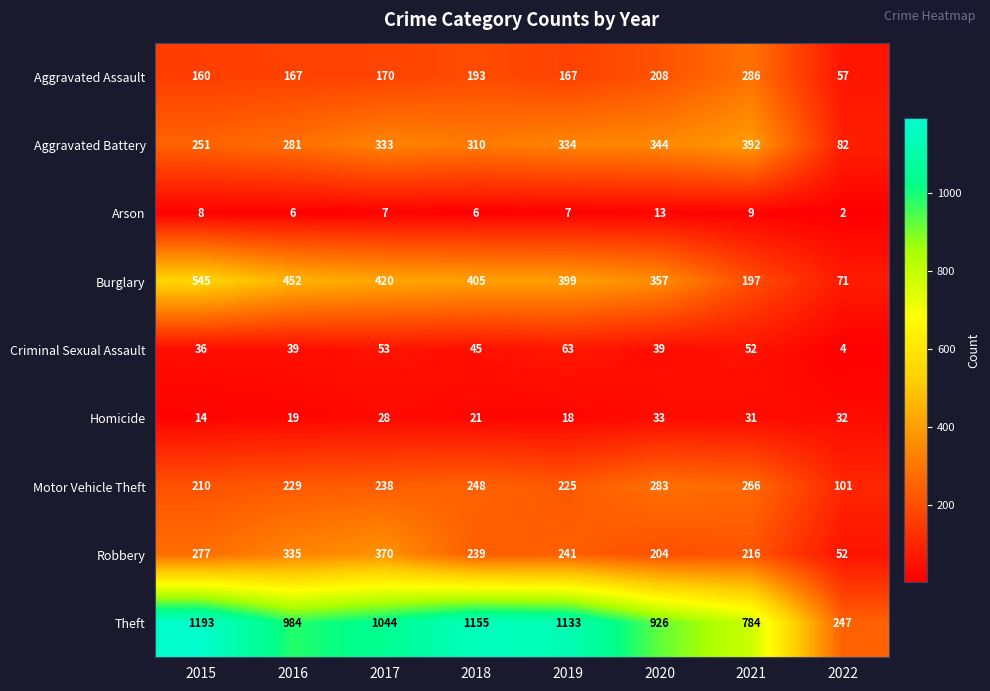

At how many categories does at least one series exceed 329?

7